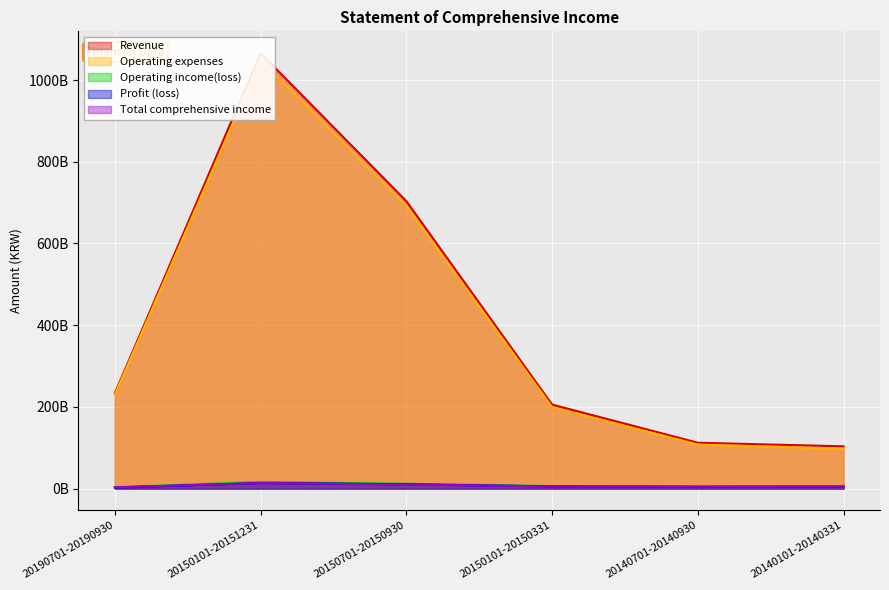

Reading left to right, list all the values displayed in this chart.

Revenue: 233448332098	1065846503212	703610379838	205640251394	112225353666	103470336372
Operating expenses: 230153192746	1049494603301	691702717186	199394098410	107698891079	97899198900
Operating income(loss): 3295139352	16351899911	11907662652	6246152984	4526462587	5571137472
Profit (loss): 2558842224	13533559746	10604770921	5345533890	4529966077	4739169349
Total comprehensive income: 3076271512	13569236657	9983454505	5366892779	4721367622	5056999965